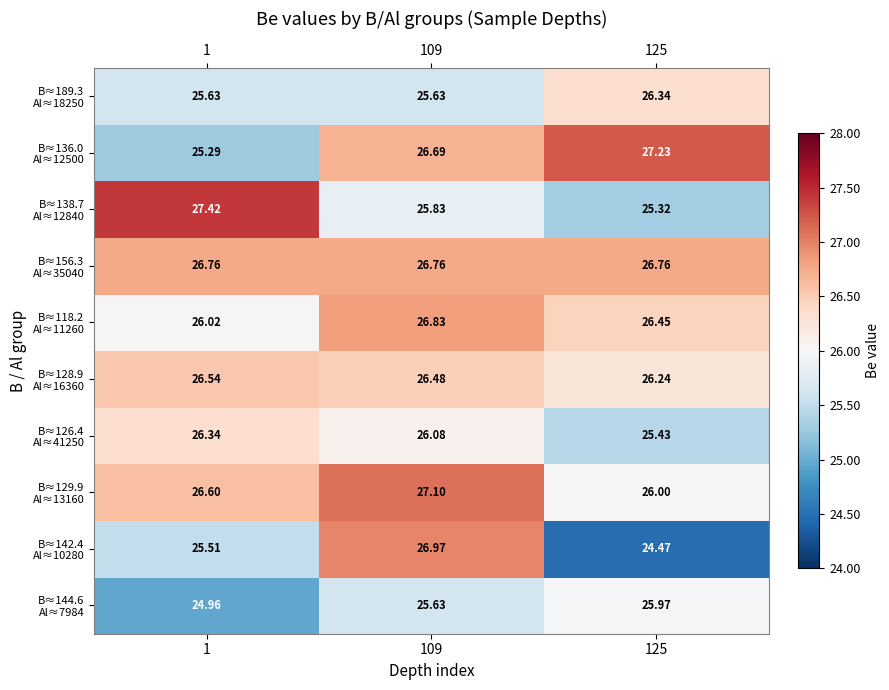

At how many categories does at least one series exceed 25?

3